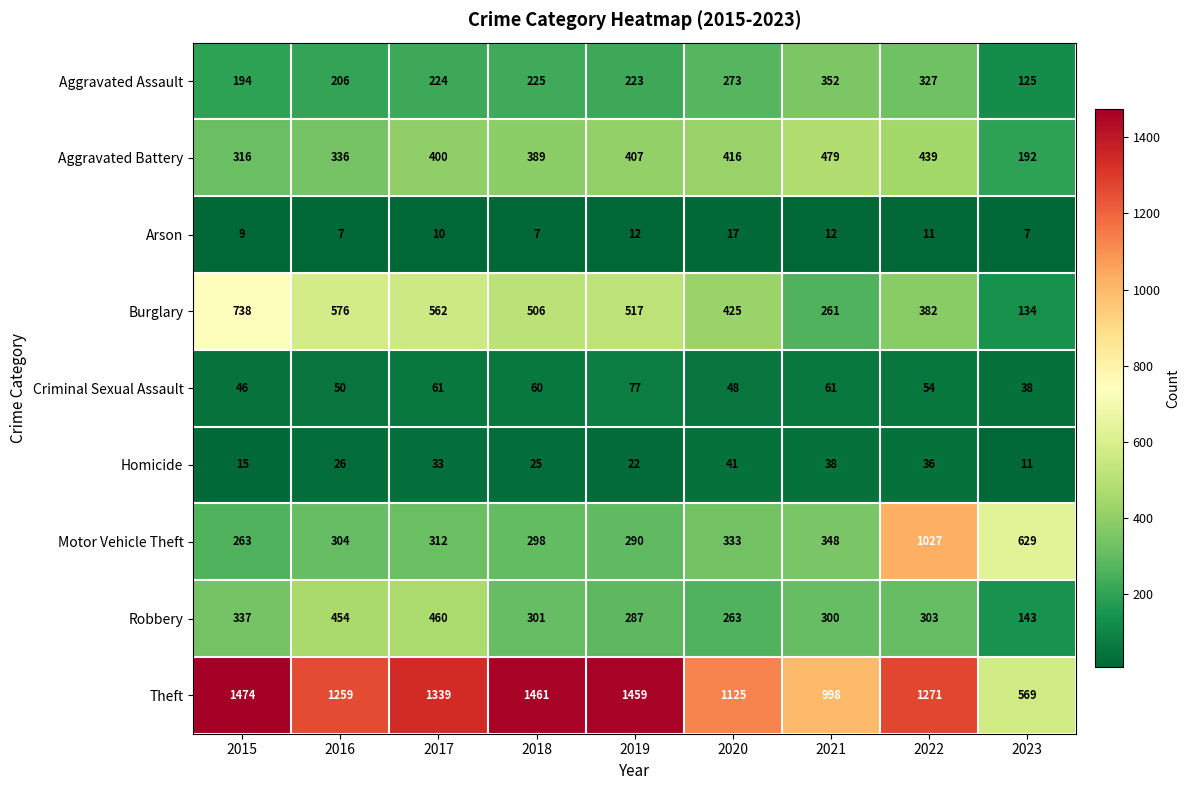

Is it true that Criminal Sexual Assault equals 54 at 2022?

True